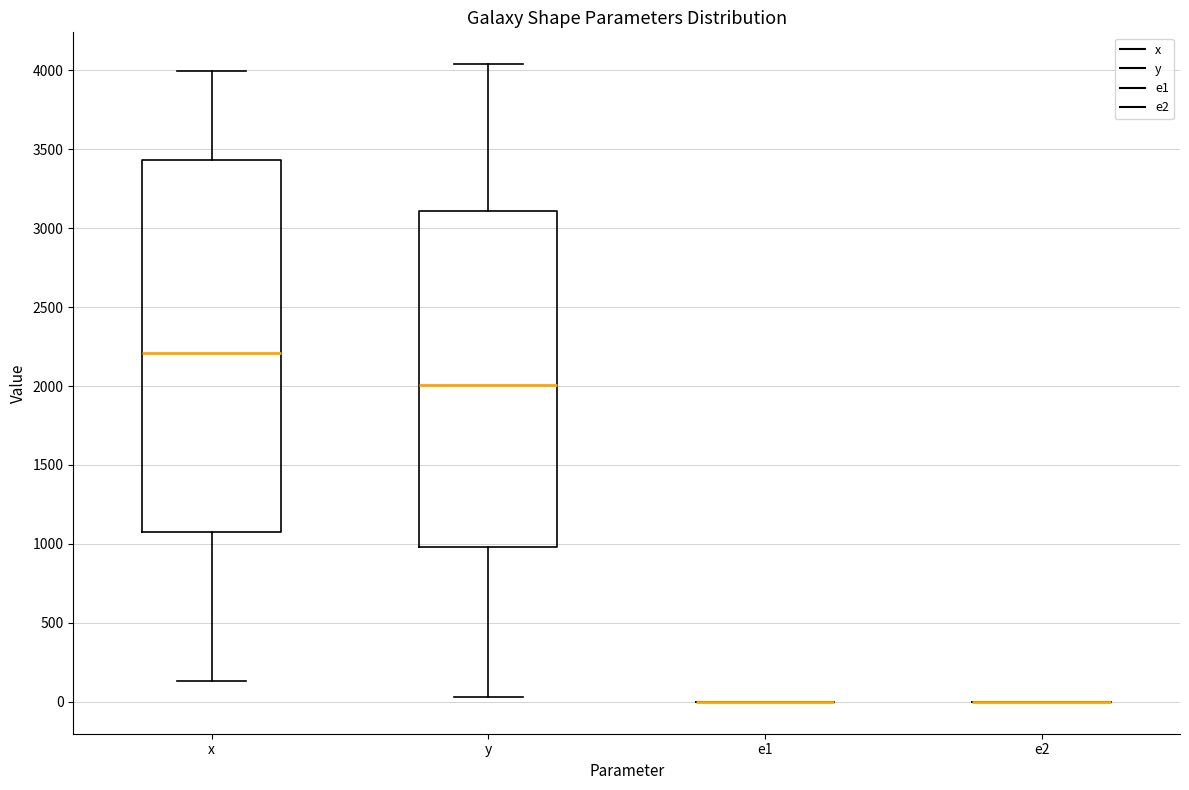

Reading left to right, read every box against the y-axis: the position of its median line, the range the box covers, and the ends of its whiskers. The values are not printed on the chart, so give them approximately, as read against the axis.

x: median 2200, box 1100 to 3450, whiskers 150 to 4000
y: median 2000, box 1000 to 3100, whiskers 50 to 4050
e1: box collapsed to a line at 0, whiskers 0 to 0
e2: box collapsed to a line at 0, whiskers 0 to 0